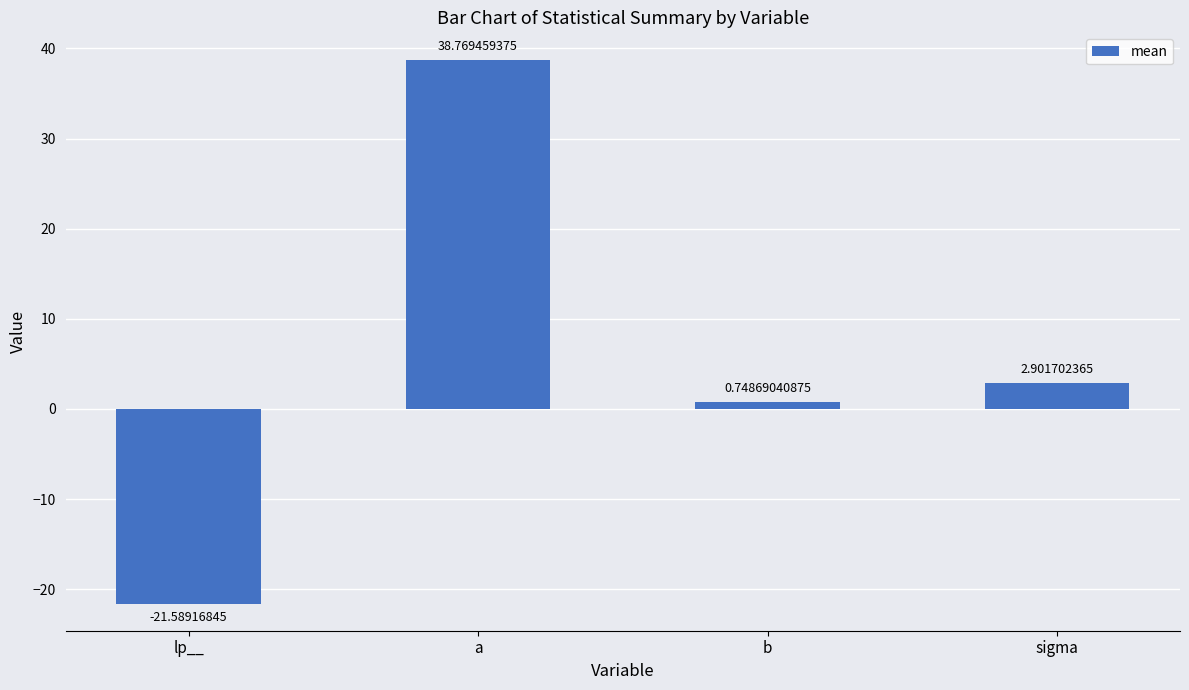

How many bars are there in total?

4